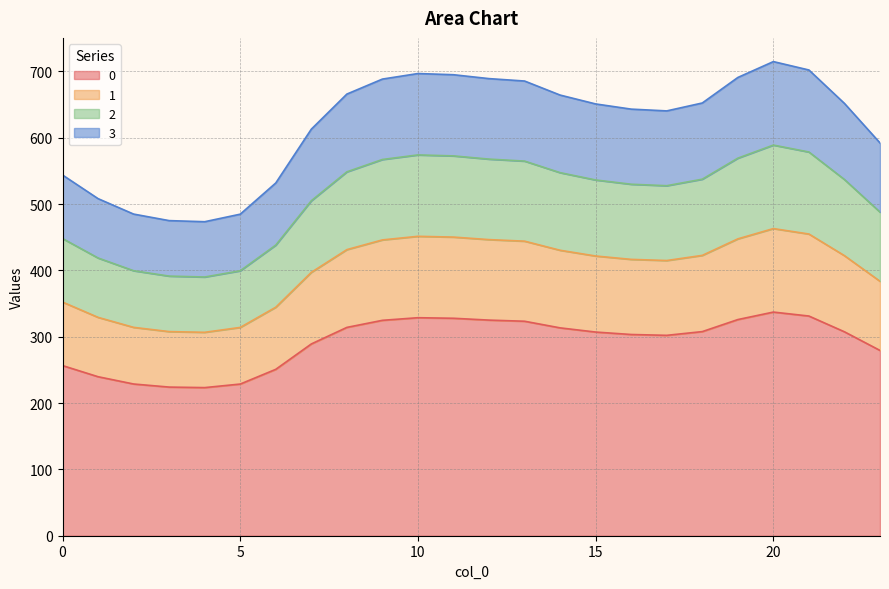

What is the maximum value shown in the chart?

714.8